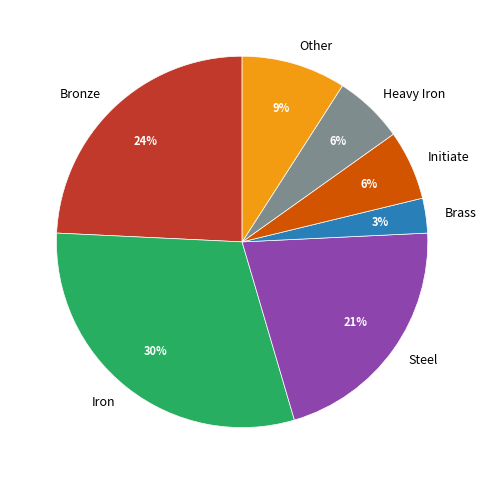

Does any single category account for the majority?

No